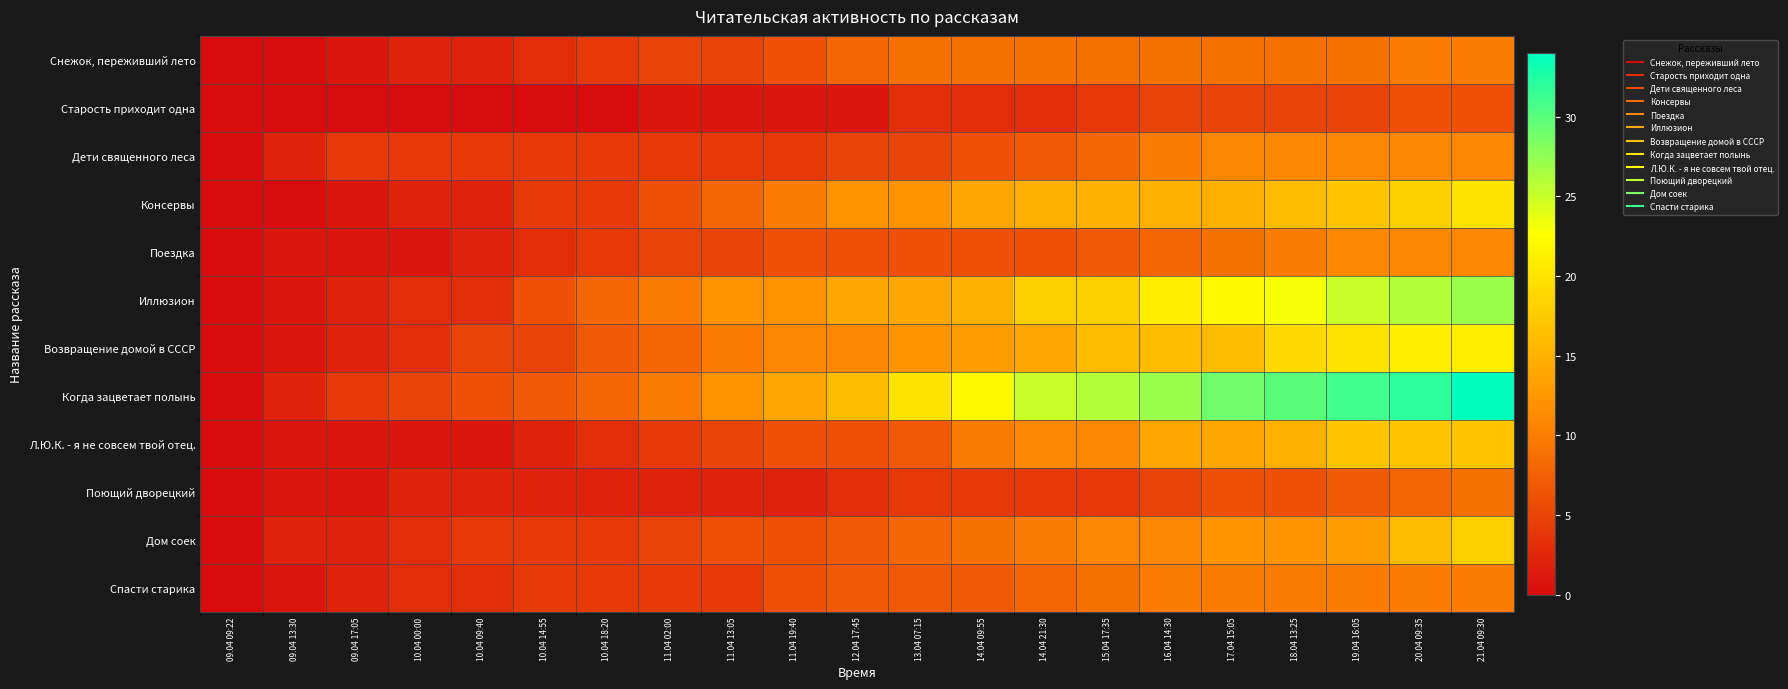

Between 11.04 02:00 and 15.04 17:35, which is larger?

15.04 17:35